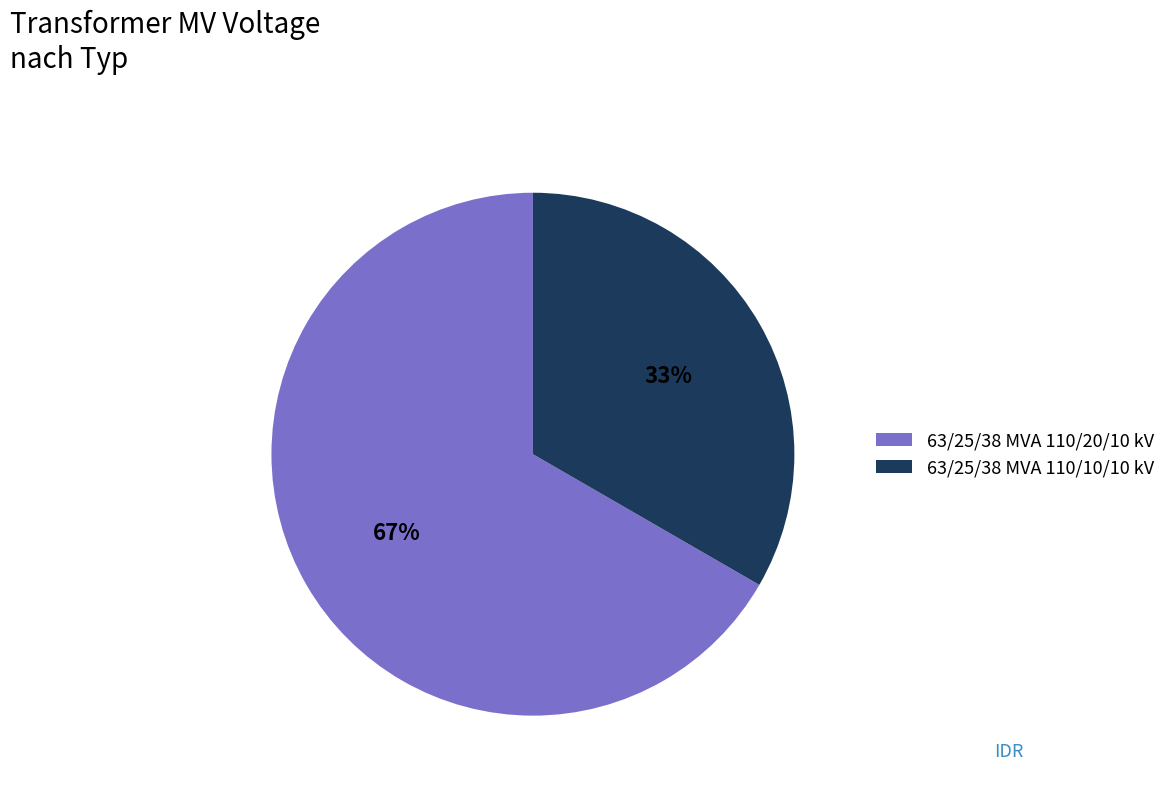

Count the number of slices in the pie.

2